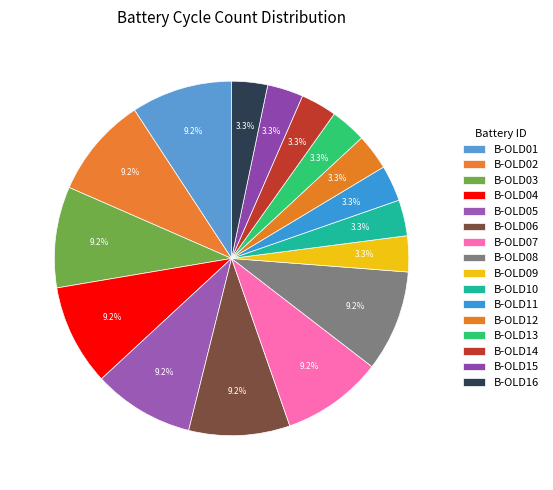

Between B-OLD15 and B-OLD09, which is larger?

B-OLD15